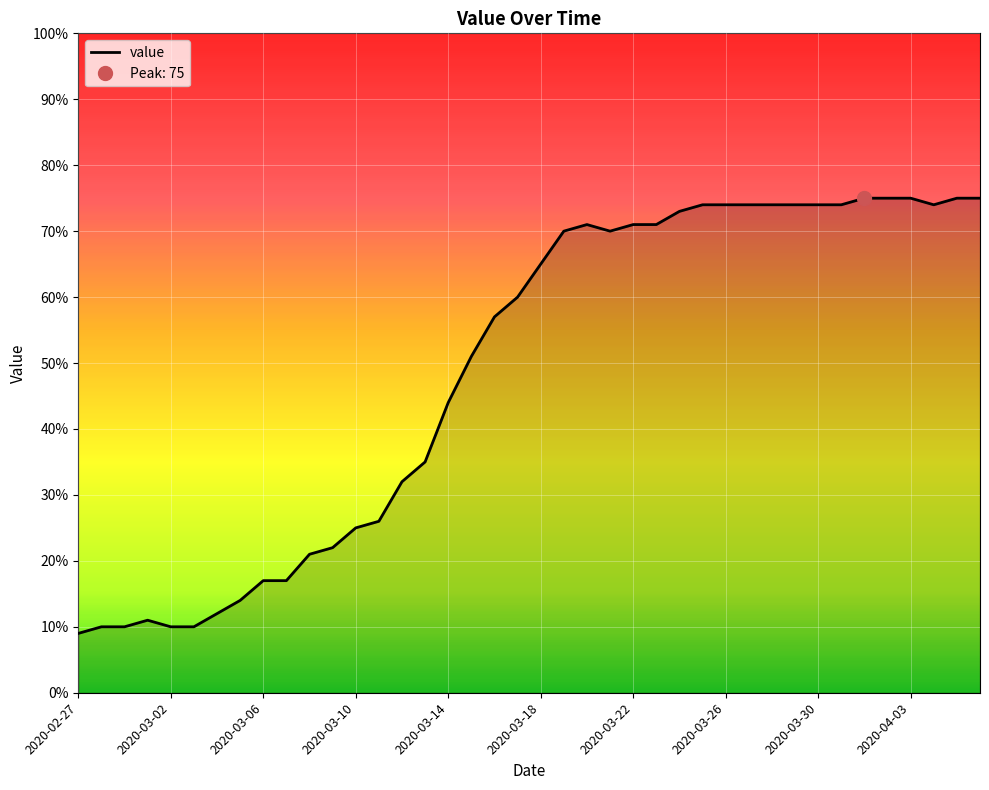

Does the chart display data point markers on the line(s)?

No